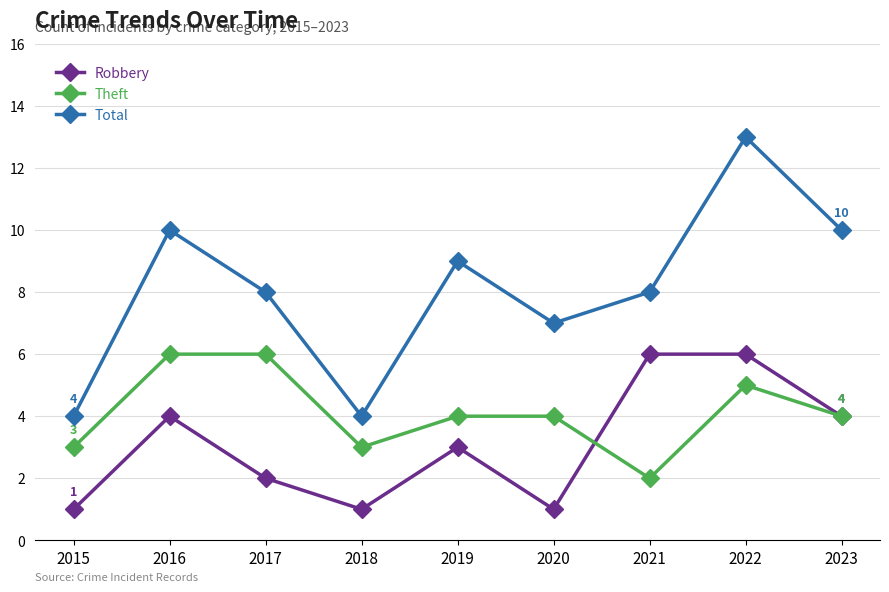

The Robbery series shows 2 at 2015. True or false?

False